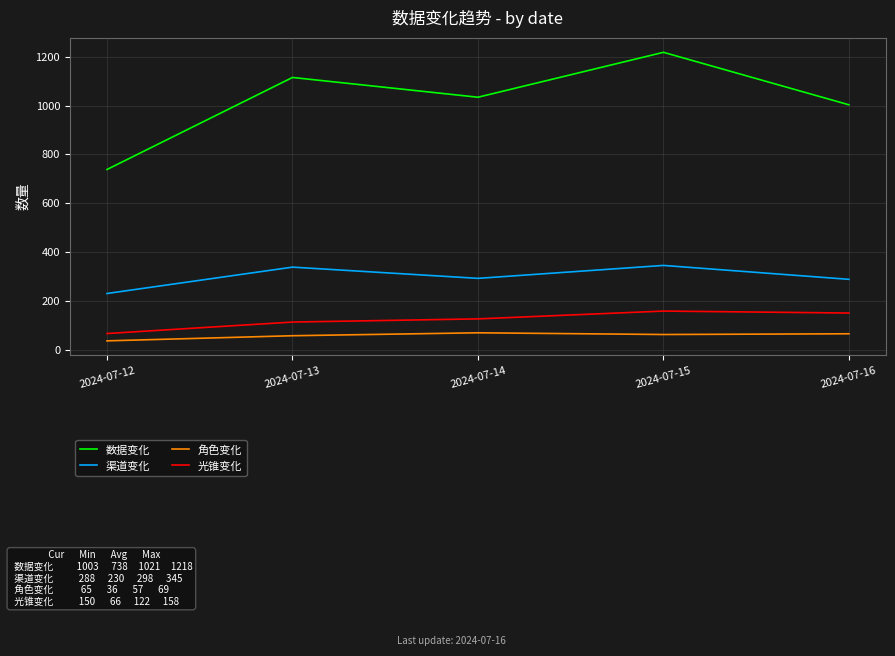

At which category does the chart reach its minimum across all series?

2024-07-12